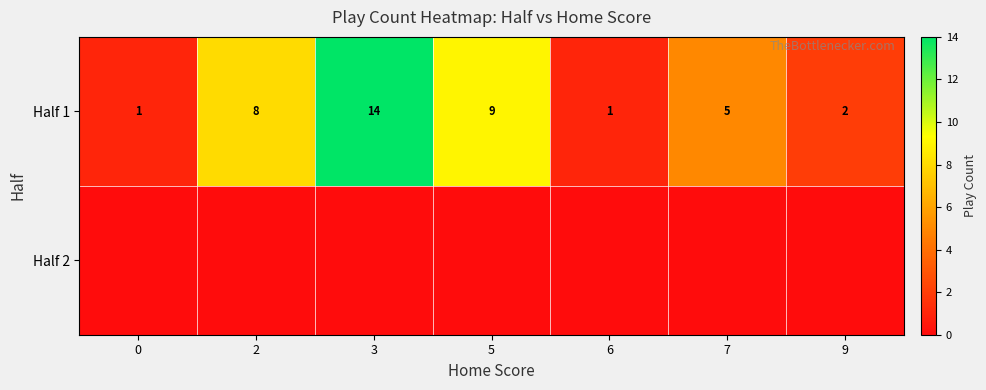

What is the spread (max minus min) of values at 9?

2